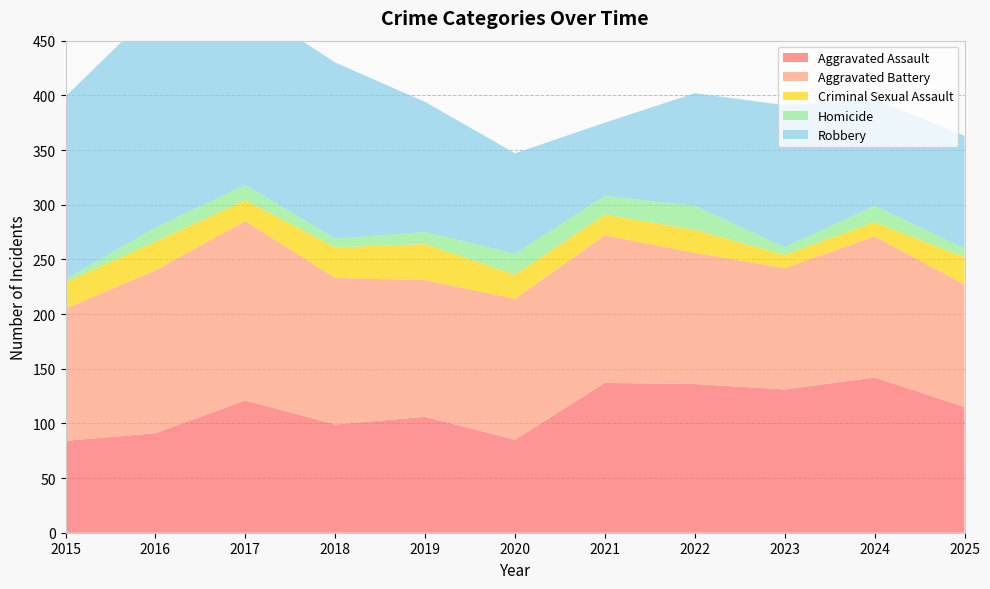

Reading left to right, transcribe all the data shown in this chart.

Aggravated Assault: 2015=84	2016=91	2017=121	2018=99	2019=106	2020=85	2021=137	2022=136	2023=131	2024=142	2025=115
Aggravated Battery: 2015=121	2016=149	2017=164	2018=134	2019=125	2020=129	2021=135	2022=120	2023=111	2024=129	2025=112
Criminal Sexual Assault: 2015=24	2016=26	2017=19	2018=28	2019=33	2020=22	2021=19	2022=21	2023=12	2024=13	2025=25
Homicide: 2015=3	2016=13	2017=14	2018=8	2019=11	2020=19	2021=17	2022=22	2023=7	2024=15	2025=8
Robbery: 2015=167	2016=200	2017=166	2018=161	2019=119	2020=92	2021=67	2022=103	2023=130	2024=98	2025=103